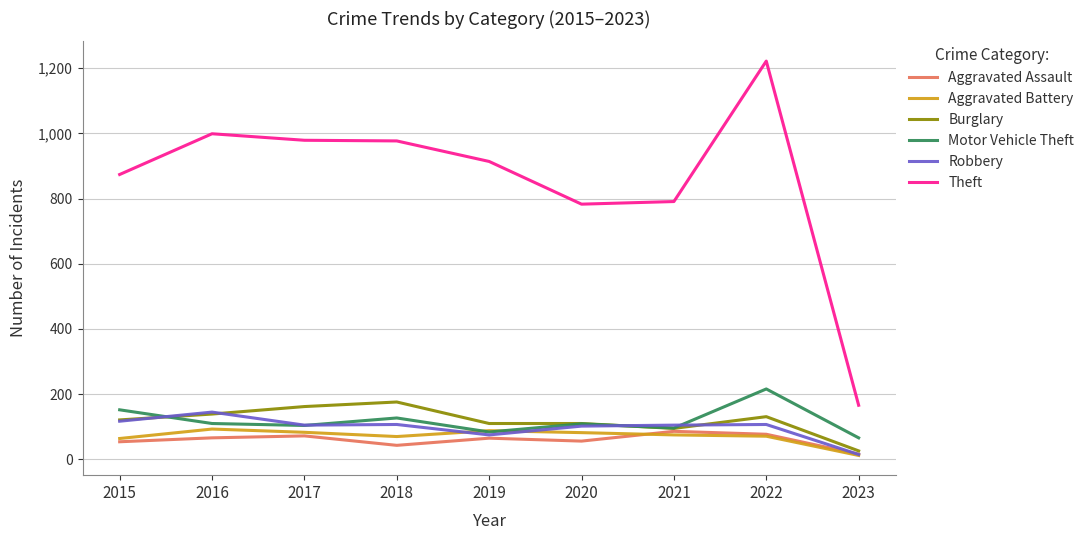

What is the sum of all Aggravated Battery values?

638